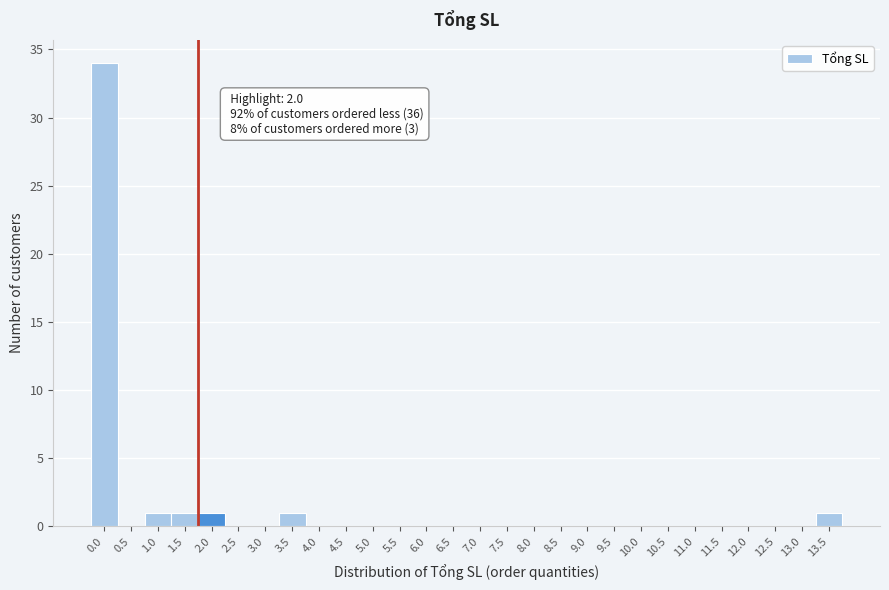

Reading left to right, what are all the values shown in this chart?

0.0=34	0.5=0	1.0=1	1.5=1	2.0=1	2.5=0	3.0=0	3.5=1	4.0=0	4.5=0	5.0=0	5.5=0	6.0=0	6.5=0	7.0=0	7.5=0	8.0=0	8.5=0	9.0=0	9.5=0	10.0=0	10.5=0	11.0=0	11.5=0	12.0=0	12.5=0	13.0=0	13.5=1